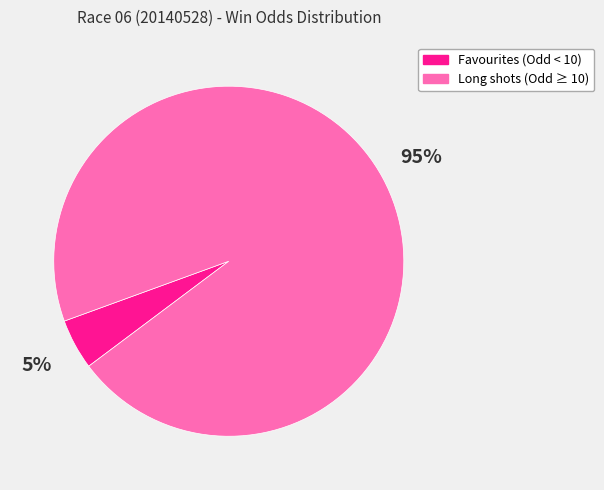

Does any single category account for the majority?

Yes